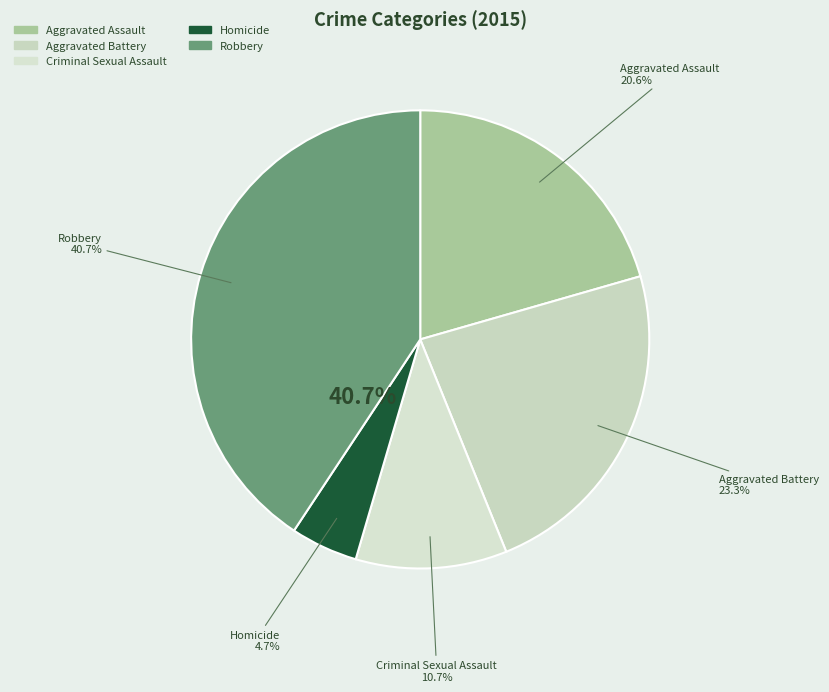

Is the sum of Criminal Sexual Assault and Homicide greater than half?

No